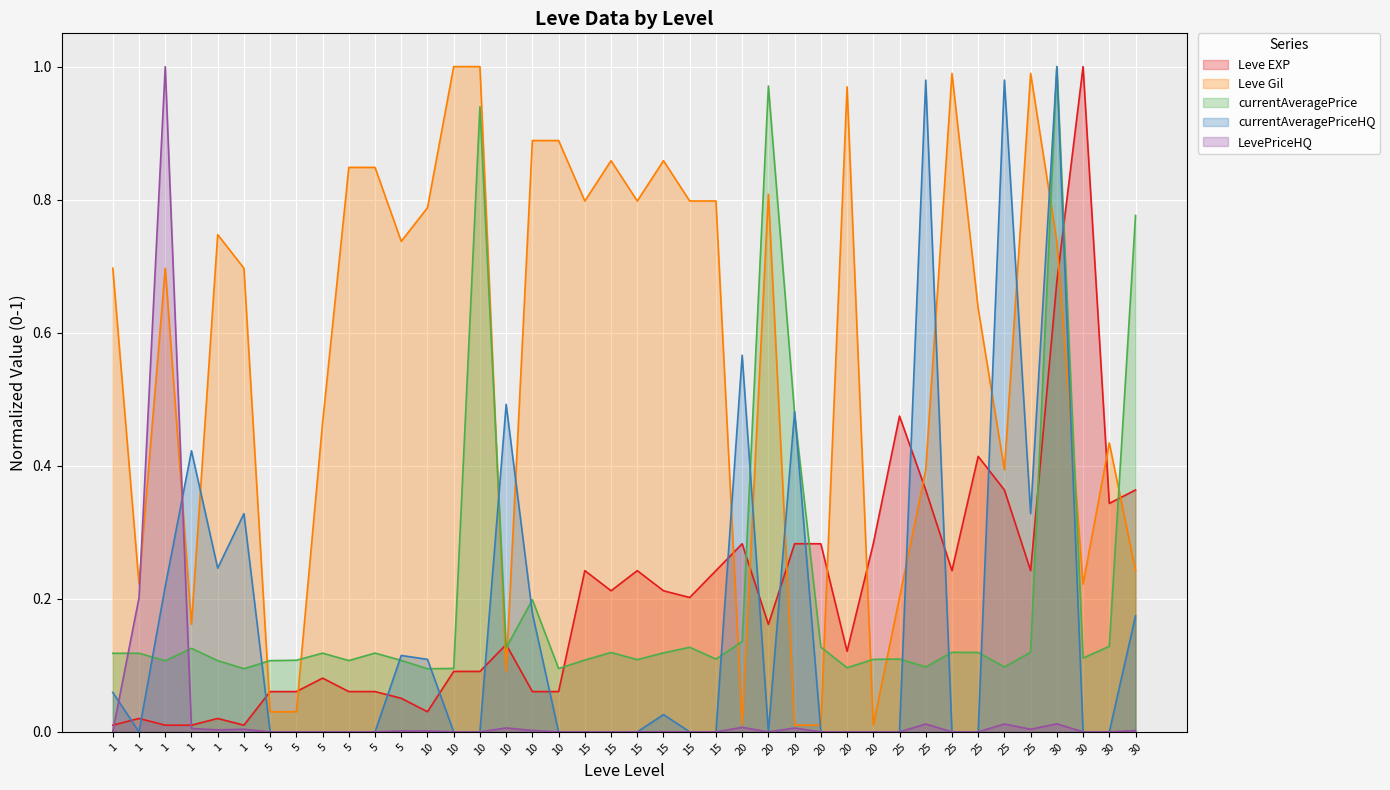

What is the value of the Leve Gil point at the 14th from the left?

0.8